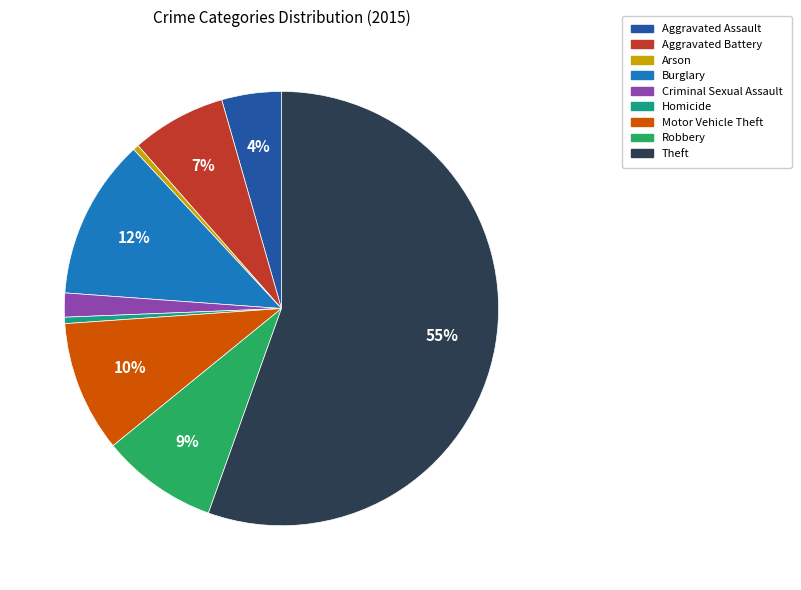

What is the largest slice in the pie chart?

Theft